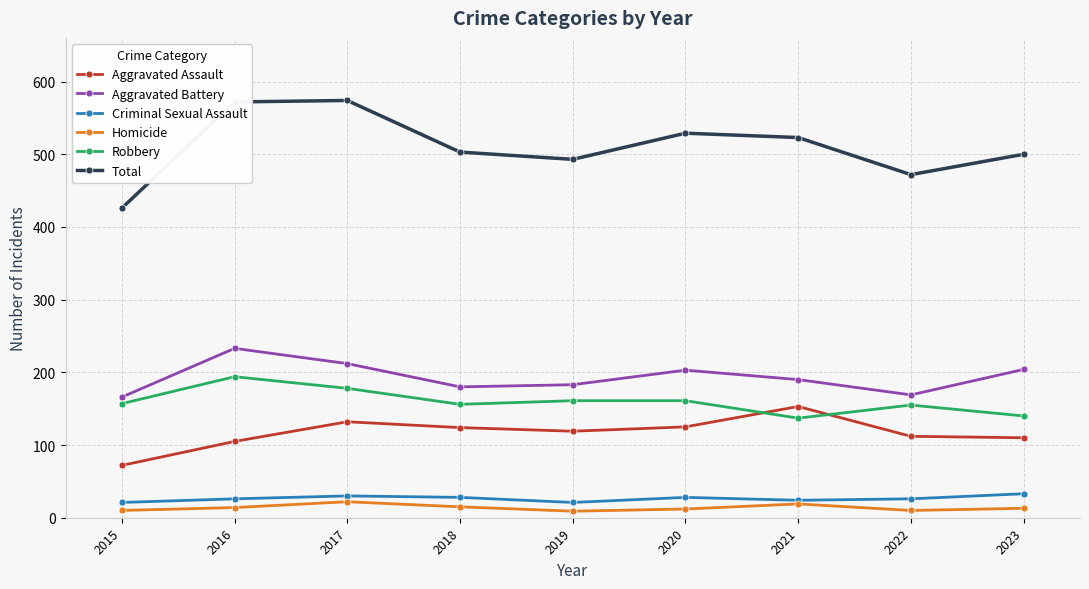

True or false: Homicide and Aggravated Assault cross at least once.

False